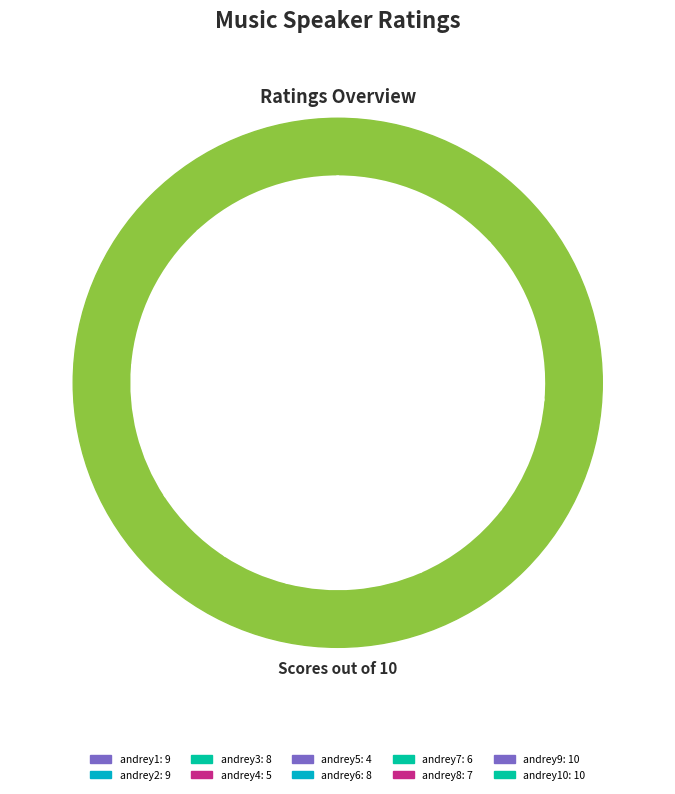

To the nearest percent, what is the difference between the andrey8 and andrey5 slice percentages?

4%